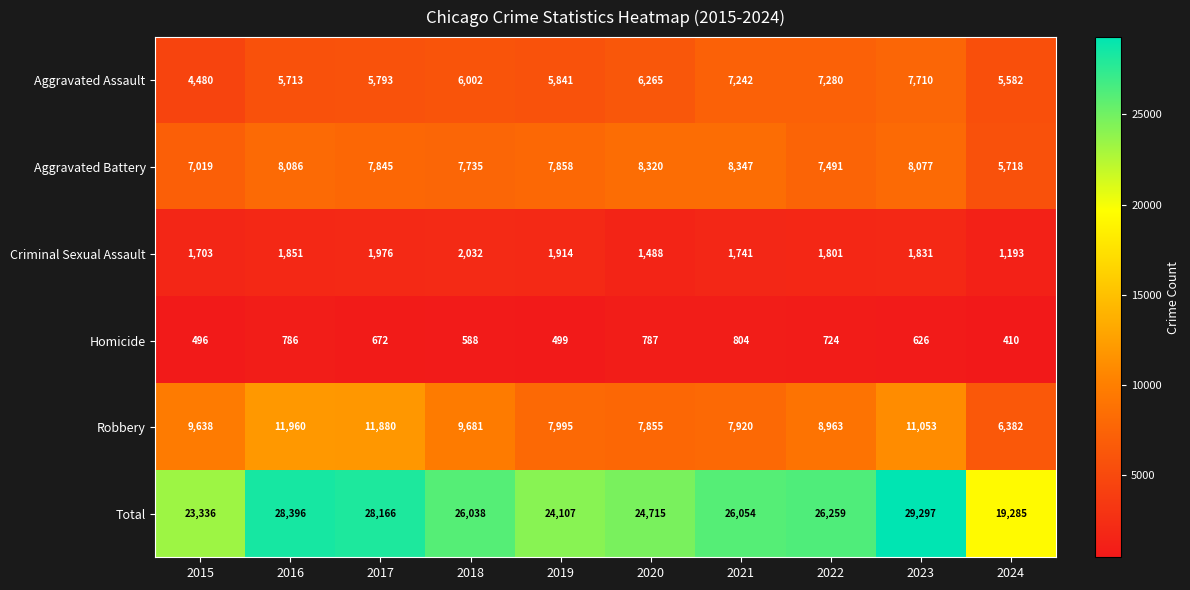

The value of Criminal Sexual Assault at 2017 is 1976. True or false?

True